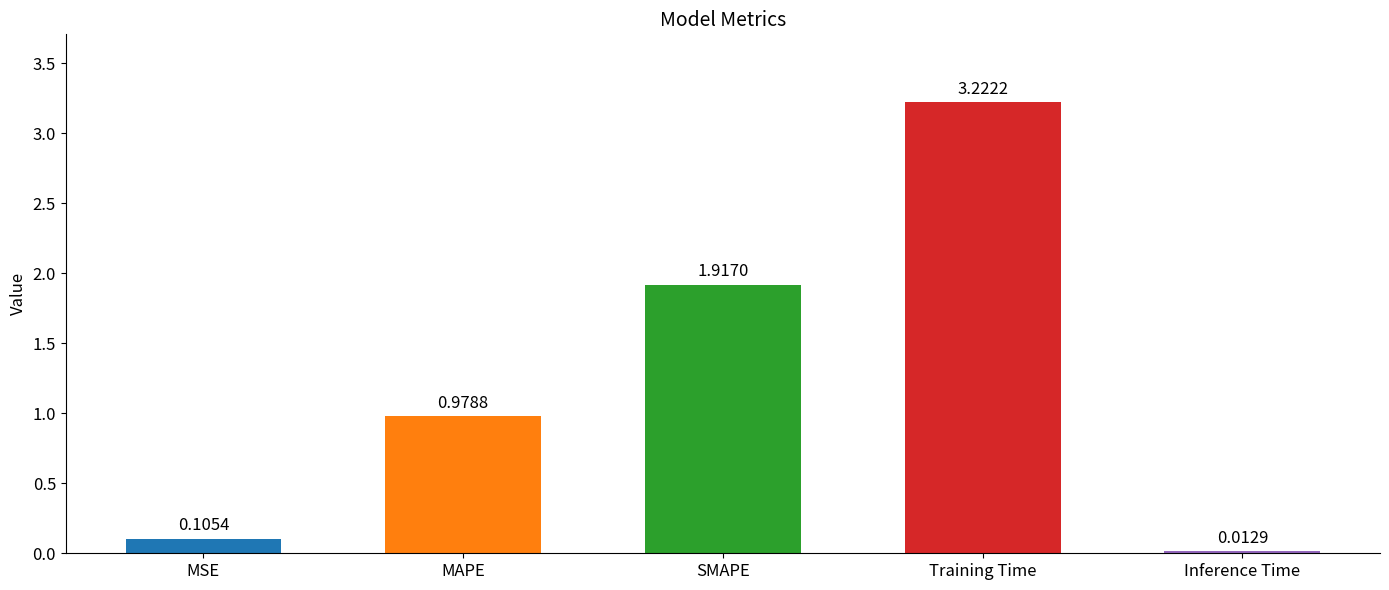

What is the change in value from SMAPE to Training Time?

+1.3